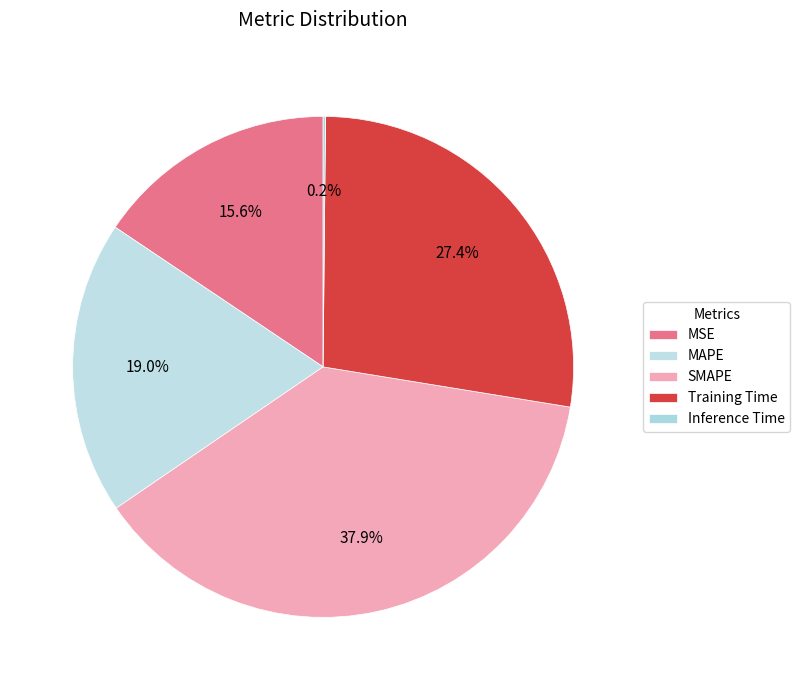

How much of the chart is everything except MAPE?

81.0%